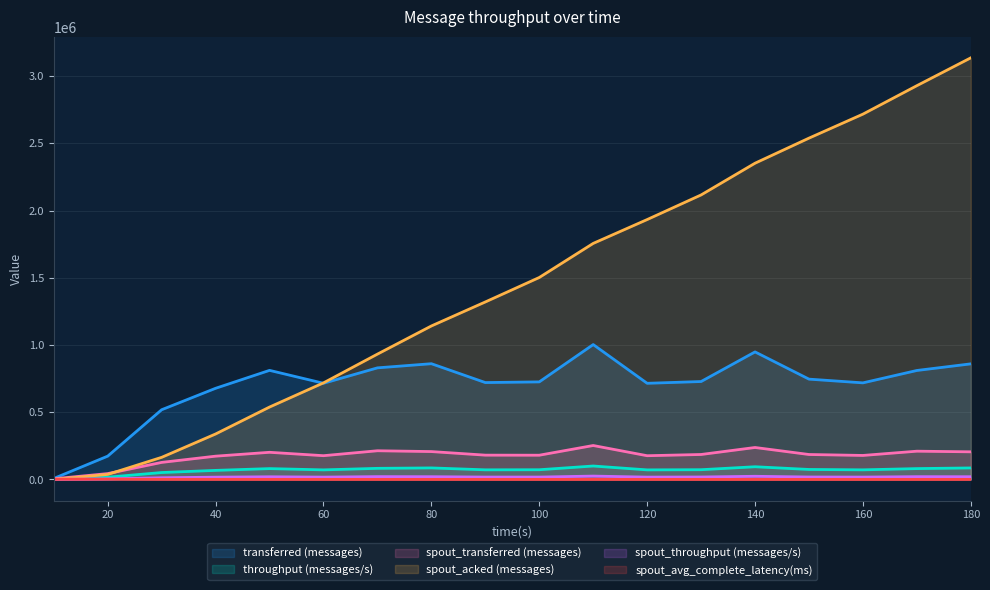

What is the difference between the highest and lowest values at 60?

717899.0